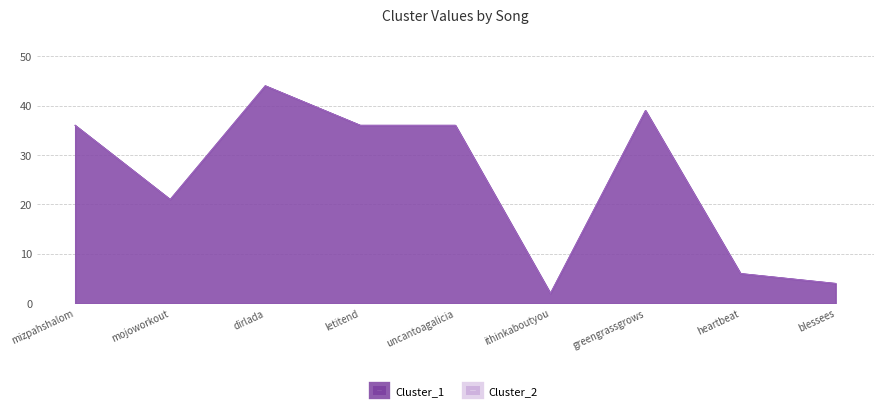

What are all the series names shown in the legend?

Cluster_1, Cluster_2